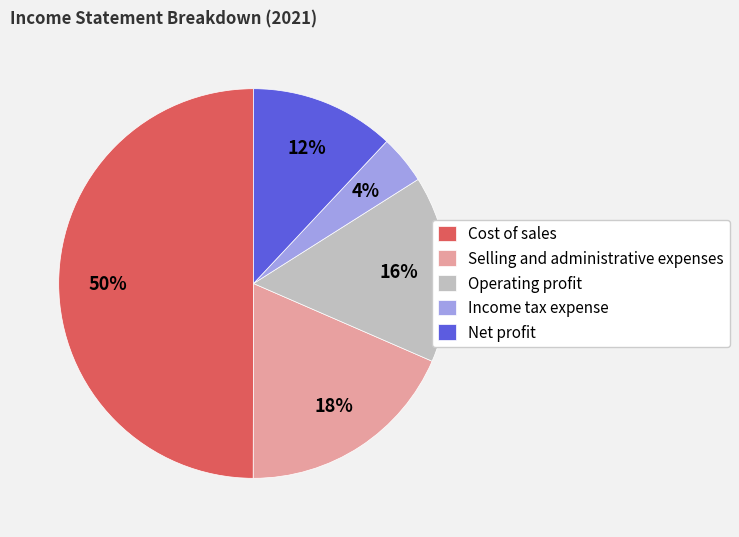

Do Net profit and Selling and administrative expenses together represent more than half of the pie?

No